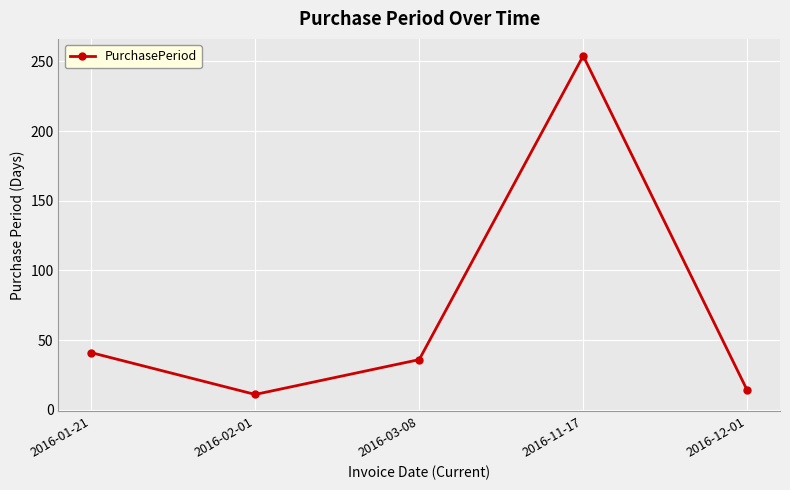

What is the maximum value shown in the chart?

254